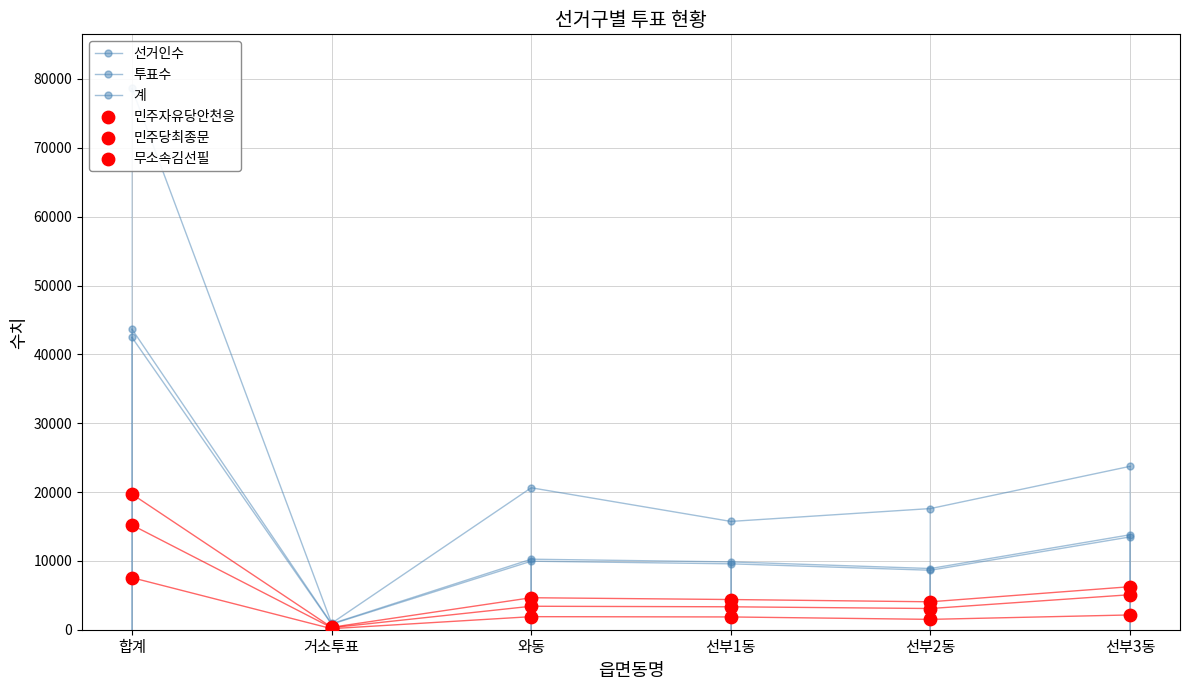

At how many categories does at least one series exceed 57986?

1